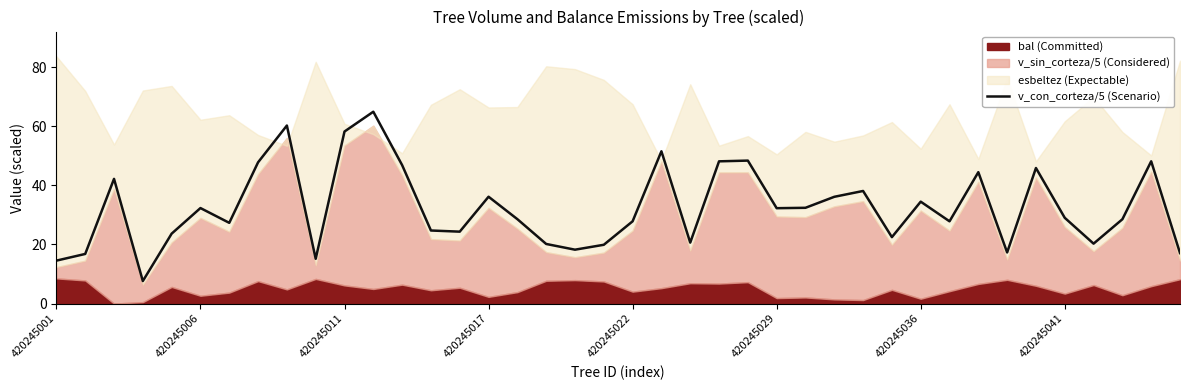

What is the maximum value for v_con_corteza/5 (Scenario)?

64.9